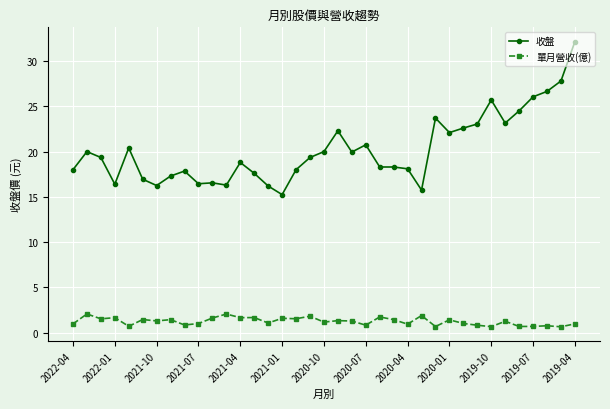

What is the minimum value shown in the chart?

0.7